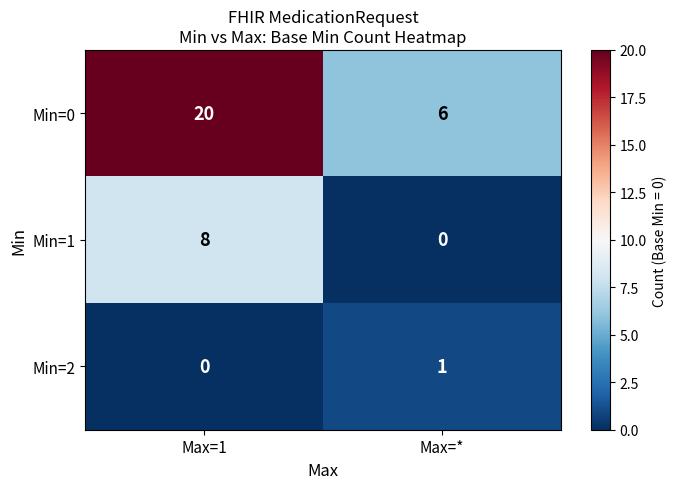

What is the maximum value for Min=1?

8